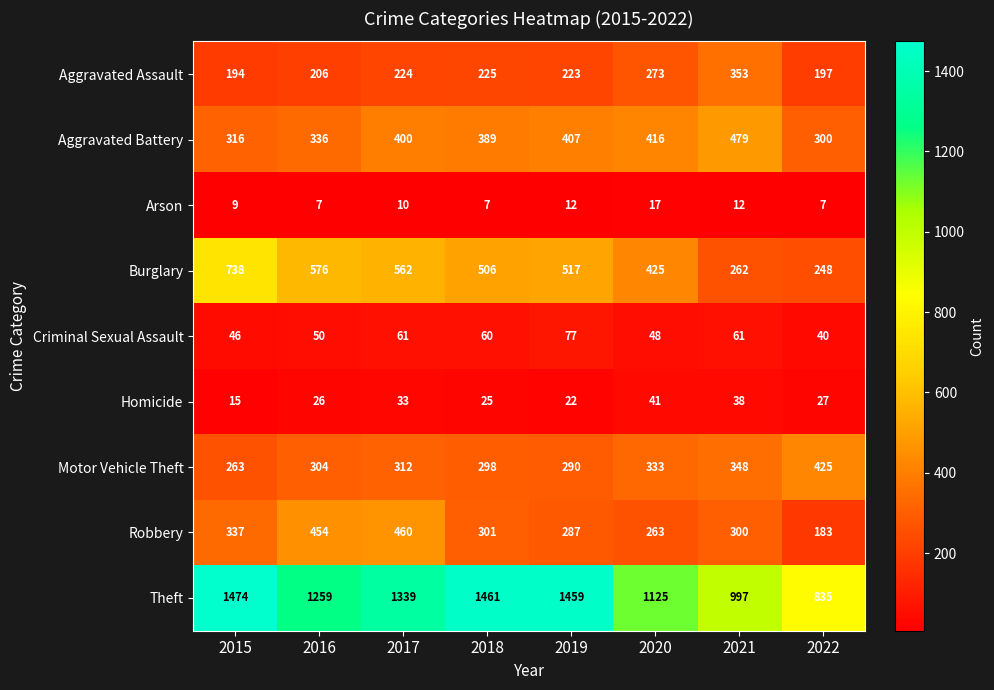

At which category does the chart reach its peak across all series?

2015